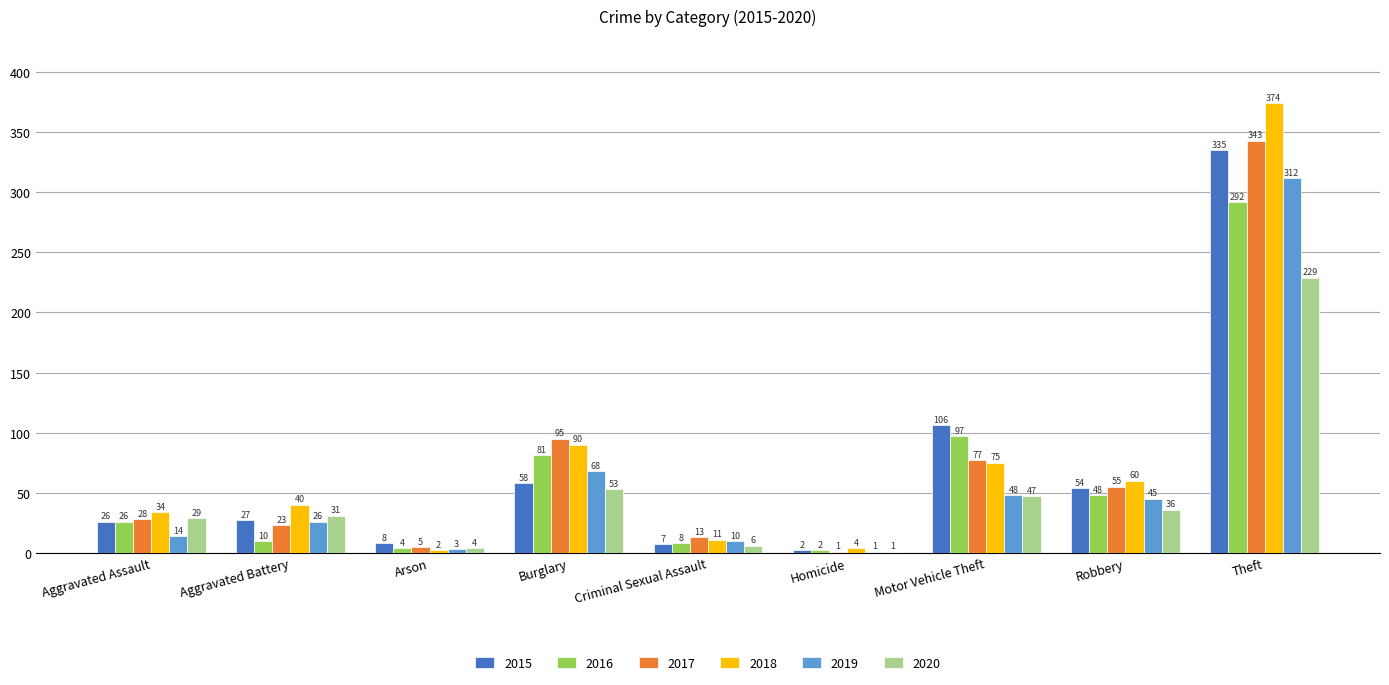

Reading left to right, transcribe all the data shown in this chart.

2015: Aggravated Assault=26	Aggravated Battery=27	Arson=8	Burglary=58	Criminal Sexual Assault=7	Homicide=2	Motor Vehicle Theft=106	Robbery=54	Theft=335
2016: Aggravated Assault=26	Aggravated Battery=10	Arson=4	Burglary=81	Criminal Sexual Assault=8	Homicide=2	Motor Vehicle Theft=97	Robbery=48	Theft=292
2017: Aggravated Assault=28	Aggravated Battery=23	Arson=5	Burglary=95	Criminal Sexual Assault=13	Homicide=1	Motor Vehicle Theft=77	Robbery=55	Theft=343
2018: Aggravated Assault=34	Aggravated Battery=40	Arson=2	Burglary=90	Criminal Sexual Assault=11	Homicide=4	Motor Vehicle Theft=75	Robbery=60	Theft=374
2019: Aggravated Assault=14	Aggravated Battery=26	Arson=3	Burglary=68	Criminal Sexual Assault=10	Homicide=1	Motor Vehicle Theft=48	Robbery=45	Theft=312
2020: Aggravated Assault=29	Aggravated Battery=31	Arson=4	Burglary=53	Criminal Sexual Assault=6	Homicide=1	Motor Vehicle Theft=47	Robbery=36	Theft=229